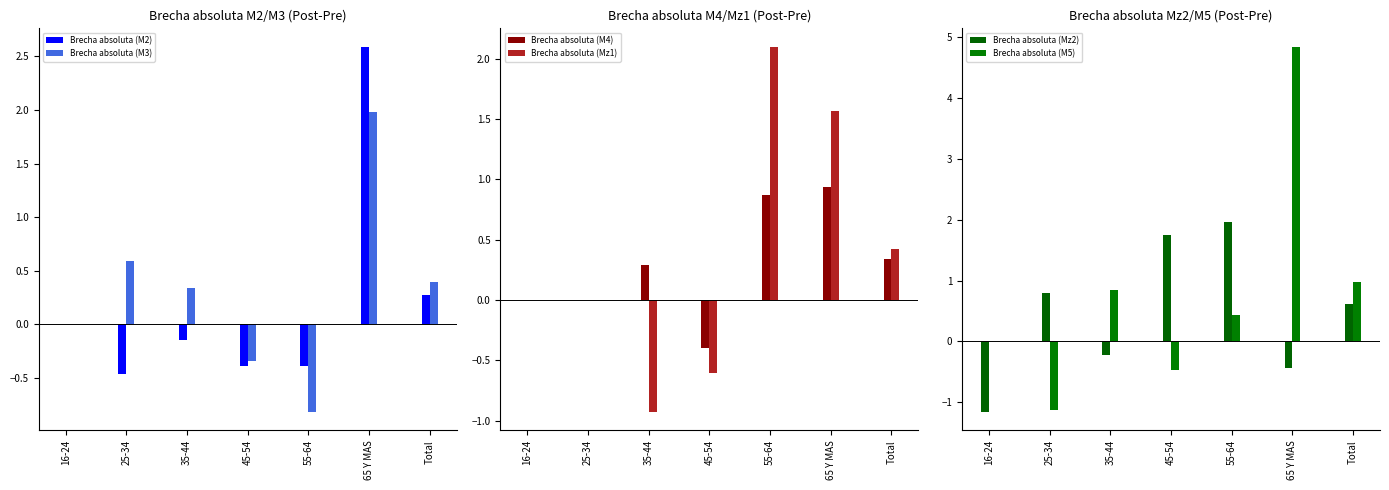

List the labels in order of Brecha absoluta (M3) value, smallest first.

55-64, 45-54, 16-24, 35-44, Total, 25-34, 65 Y MAS